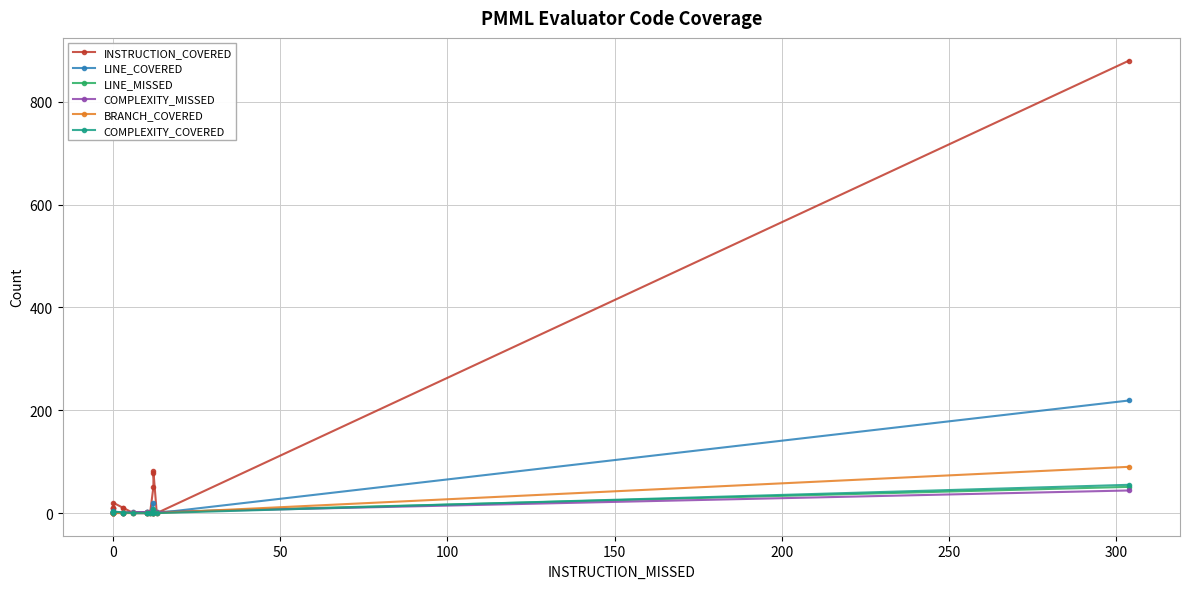

The LINE_COVERED series shows 1 at 13. True or false?

False